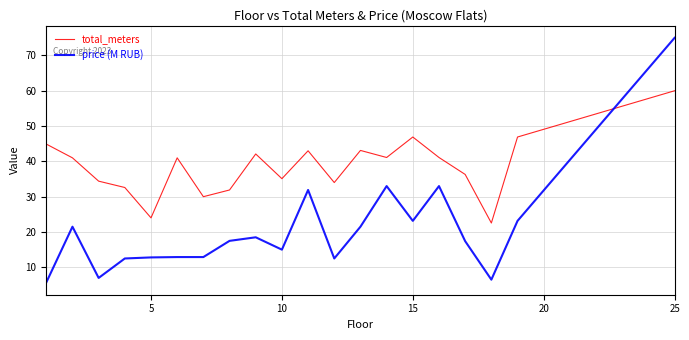

What is the minimum value for price (M RUB)?

5.7